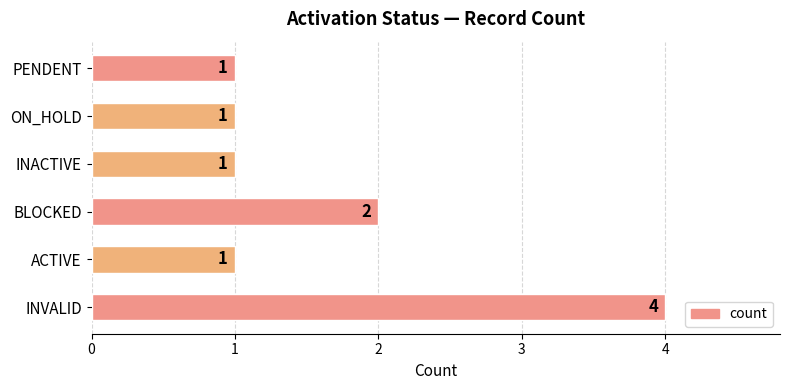

How many data points are above 1?

2